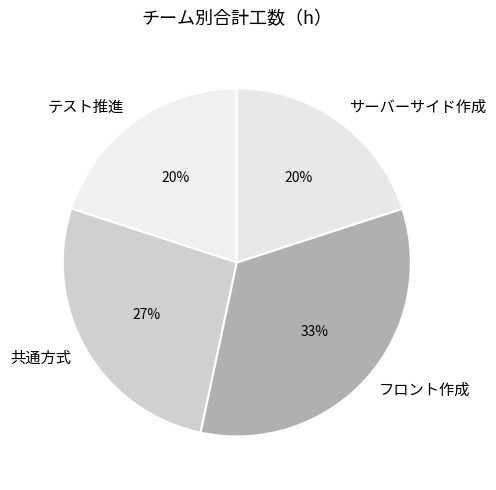

To the nearest percent, what is the average slice percentage?

25%